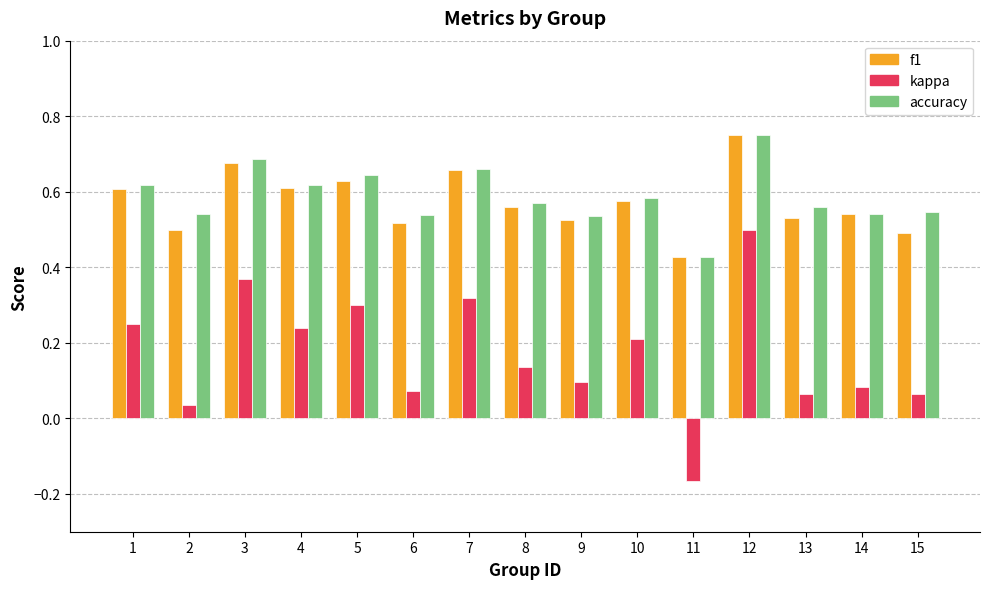

How many accuracy values are between 0 and 1?

15